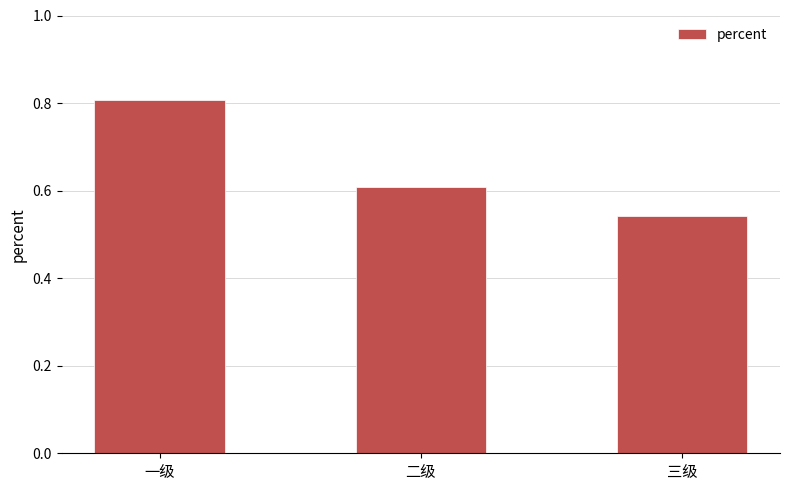

What position from the left is 三级?

3